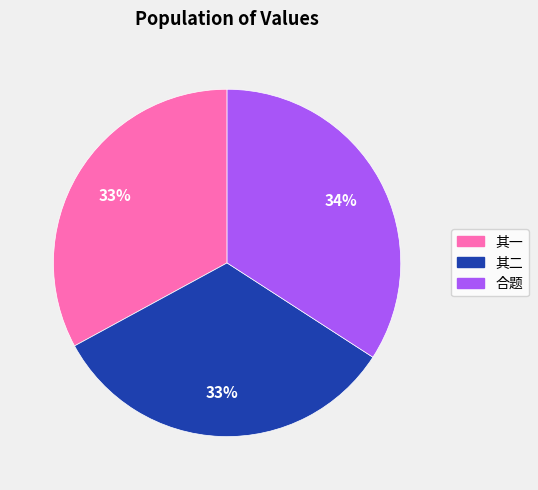

To the nearest percent, what is the average slice percentage?

33%